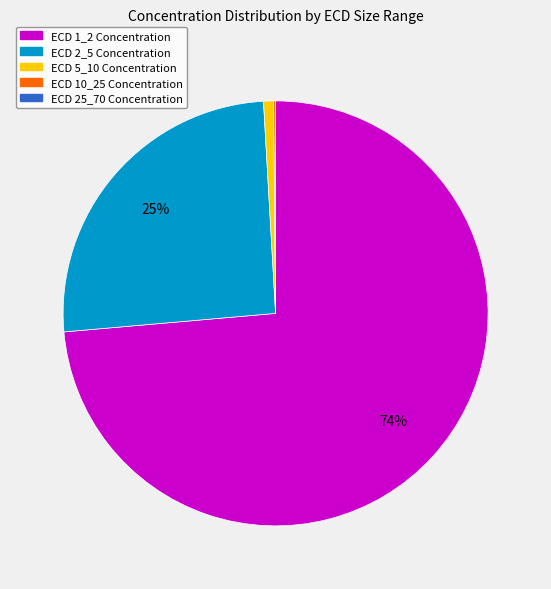

Is there a majority slice in this chart?

Yes